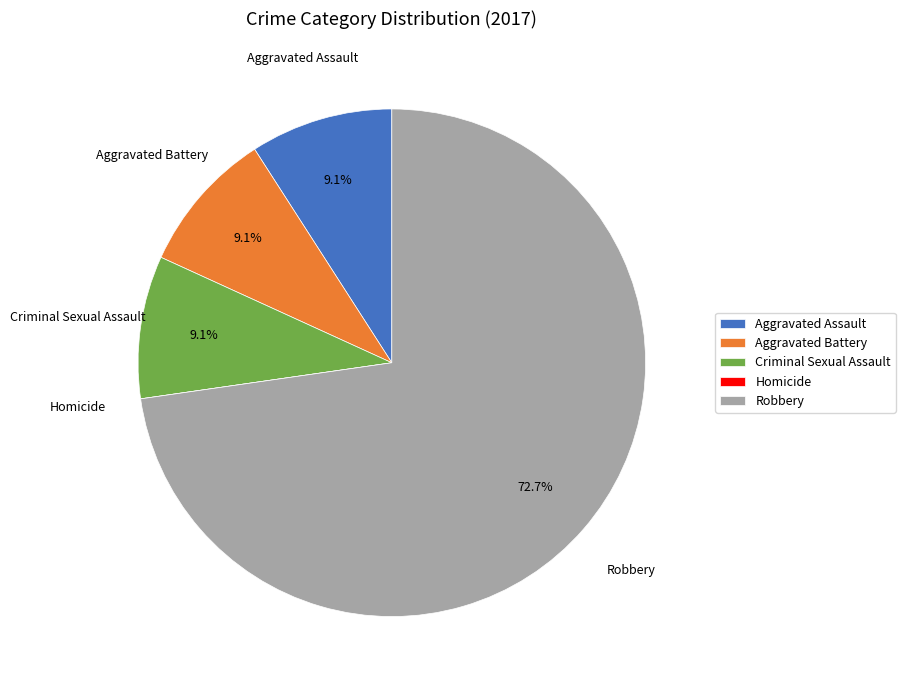

To the nearest percent, what is the combined percentage of Criminal Sexual Assault and Aggravated Assault?

18%